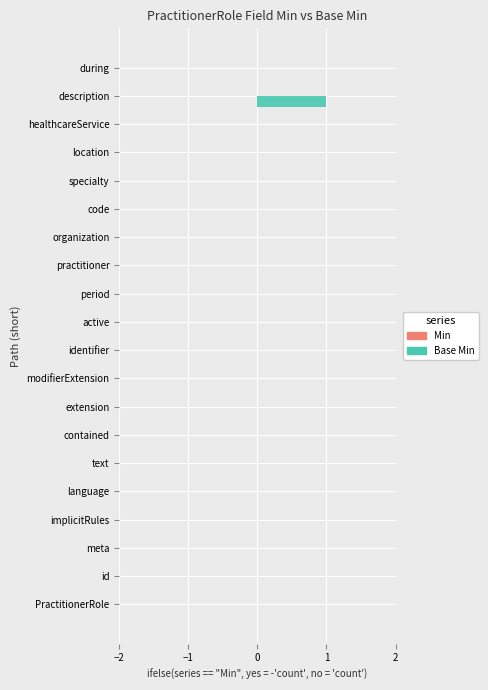

The chart shows a value of 0 at implicitRules. True or false?

True